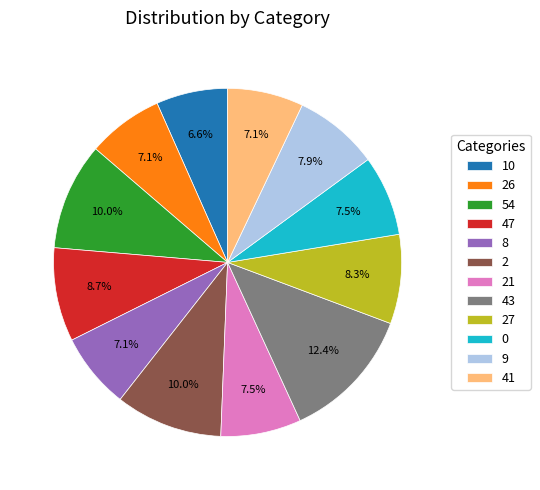

Is the sum of 2 and 8 greater than half?

No